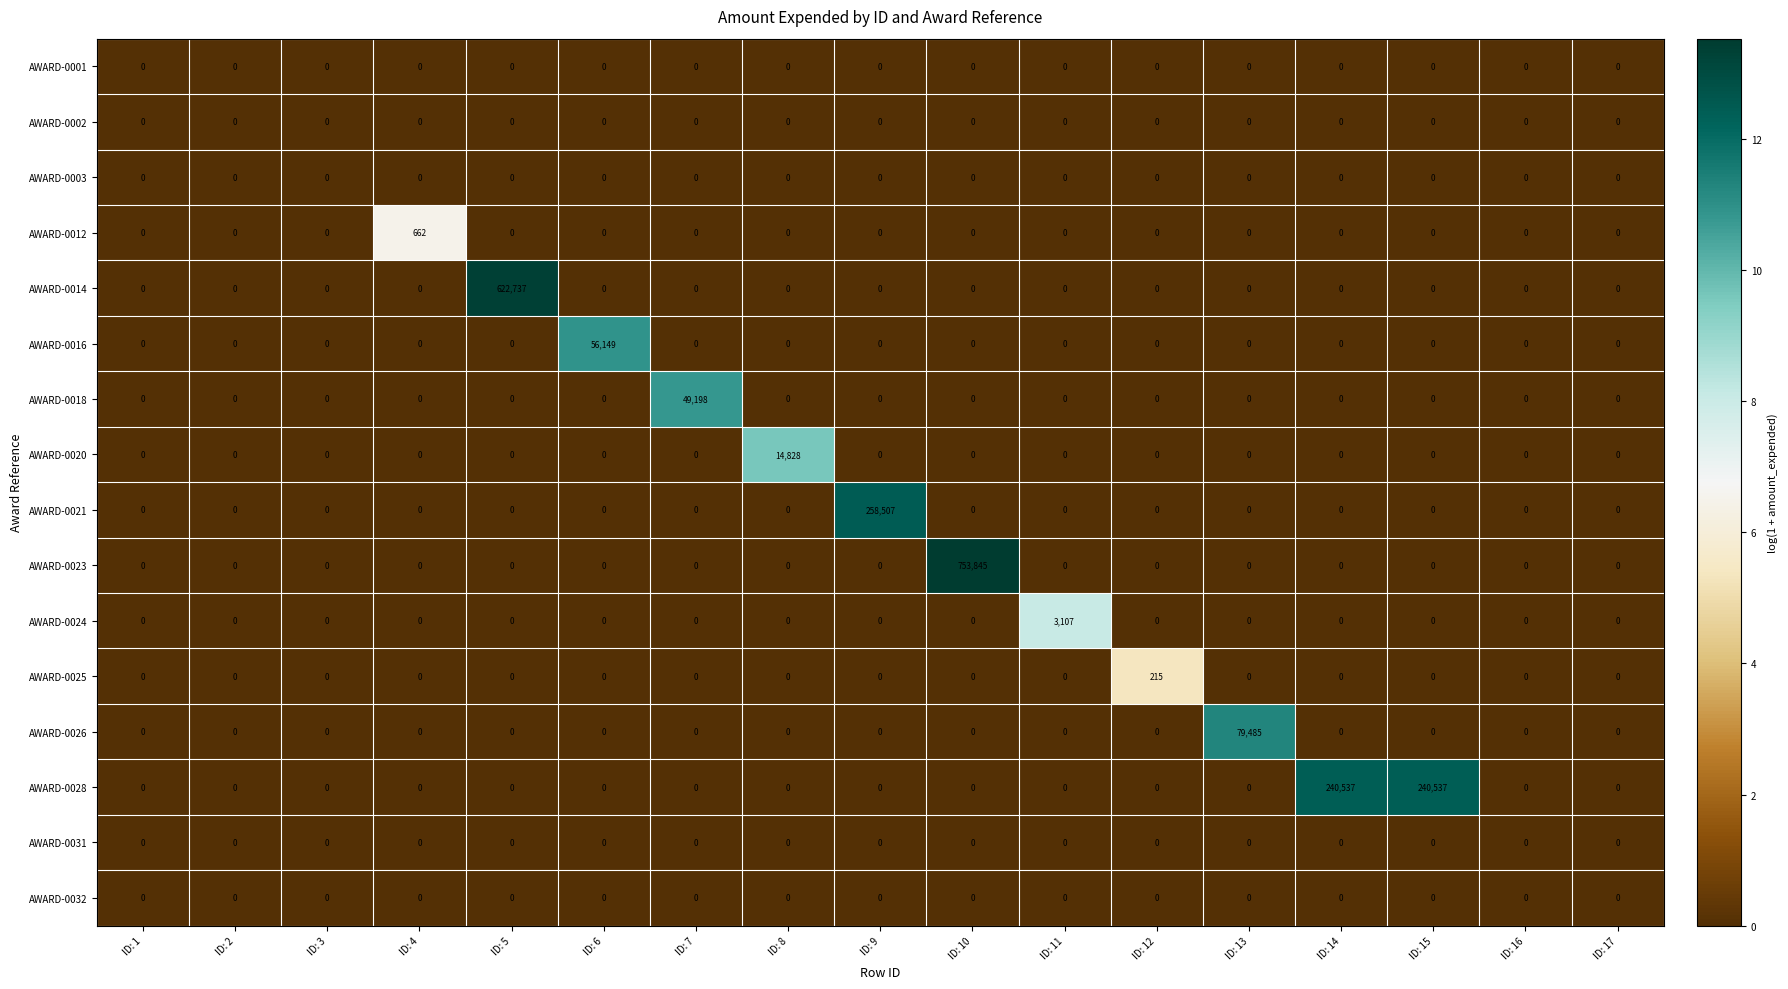

What is the sum of all AWARD-0028 values?

481074